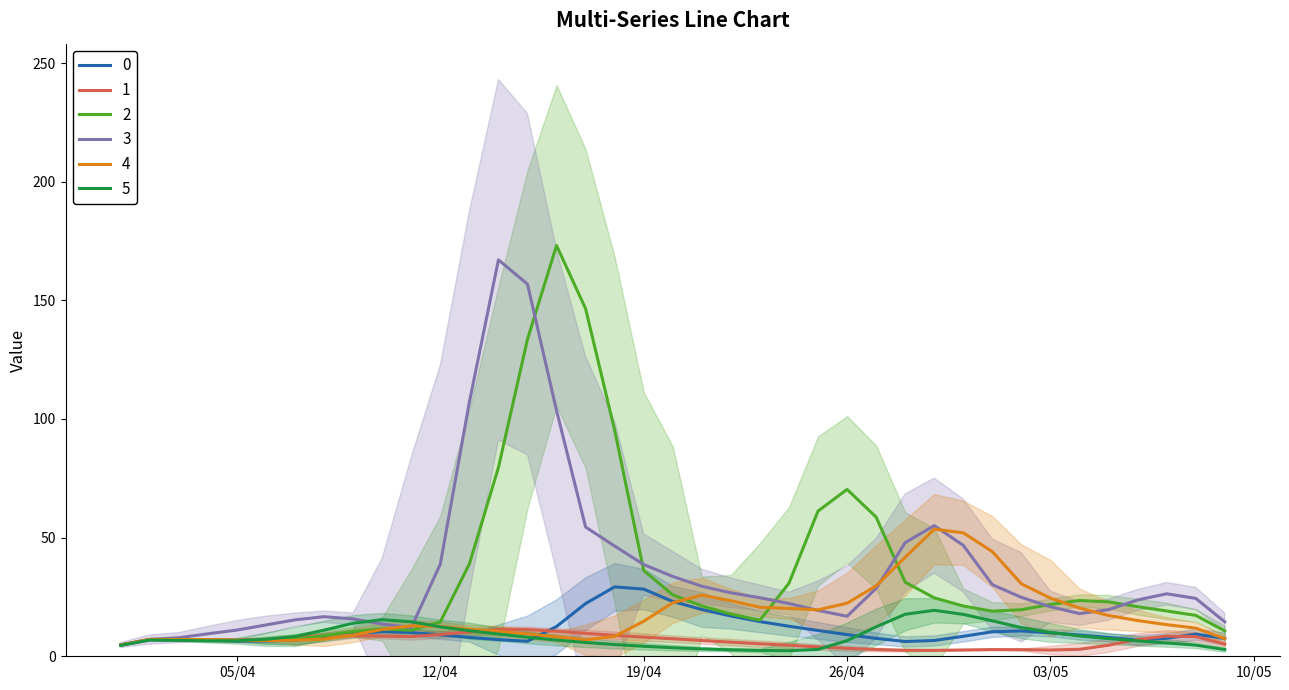

What position from the right is 17/04/2011?

23